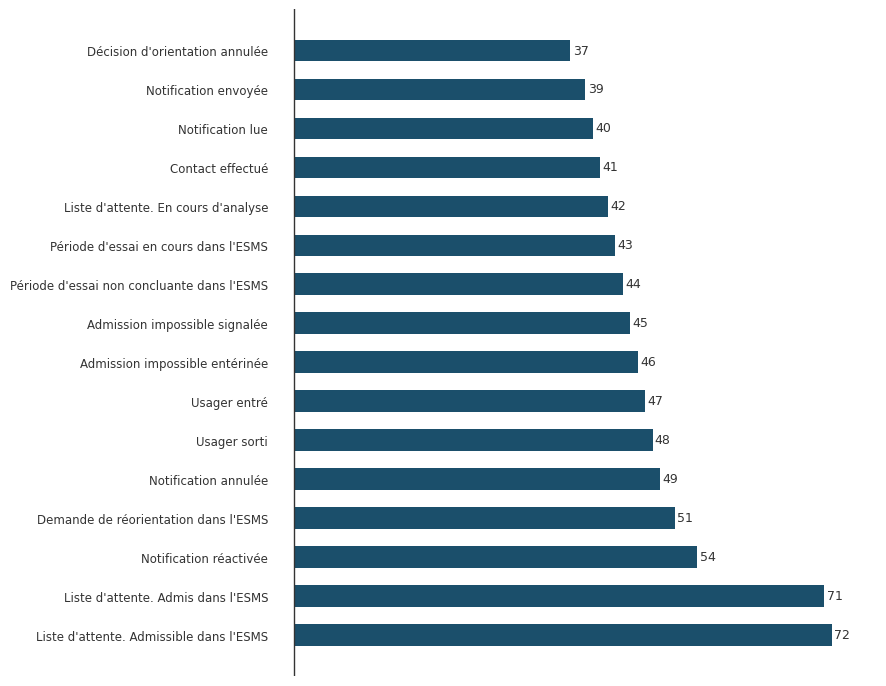

How many bars are there in total?

16